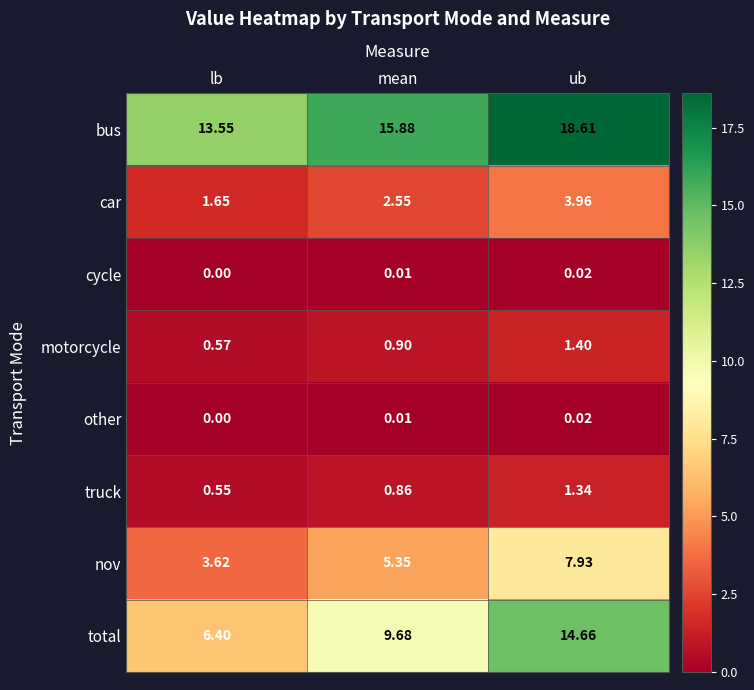

What is the spread (max minus min) of values at mean?

15.9